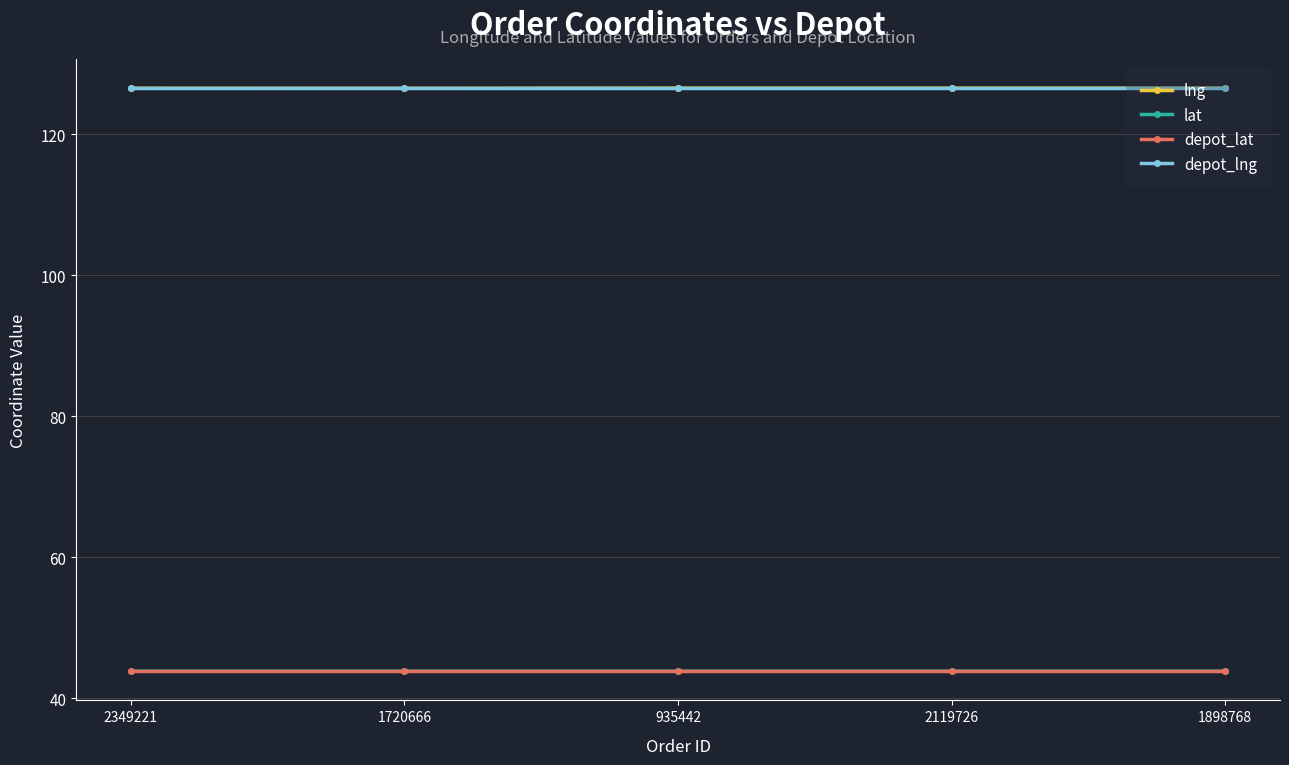

The value of depot_lng at 2349221 is 207.5. True or false?

False